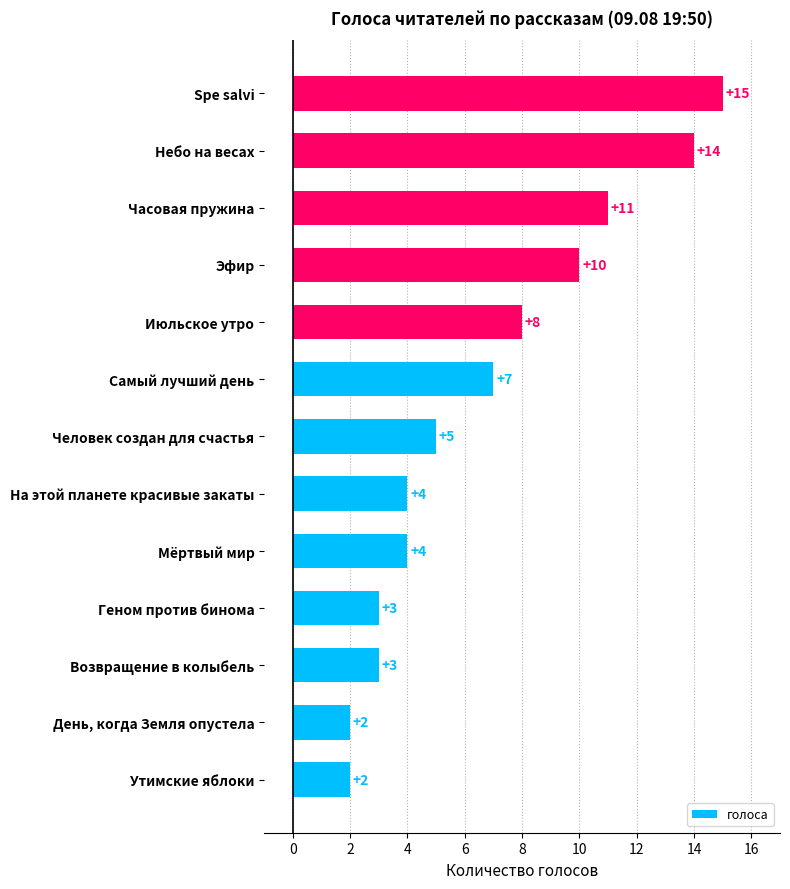

What value does the data have at На этой планете красивые закаты, to the nearest 5?

5